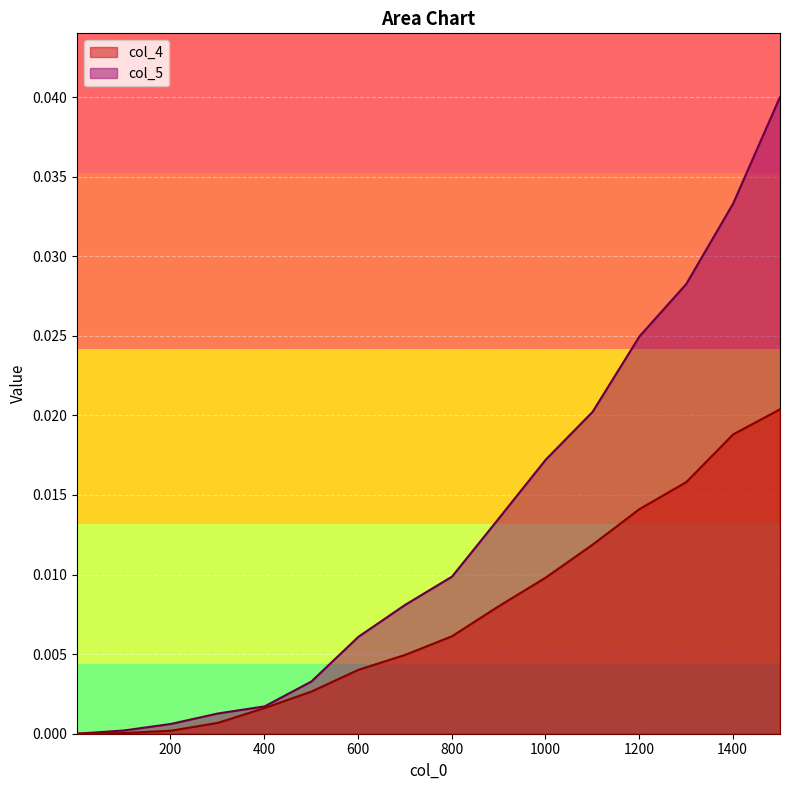

List the series in order of their overall mean, highest first.

col_5, col_4